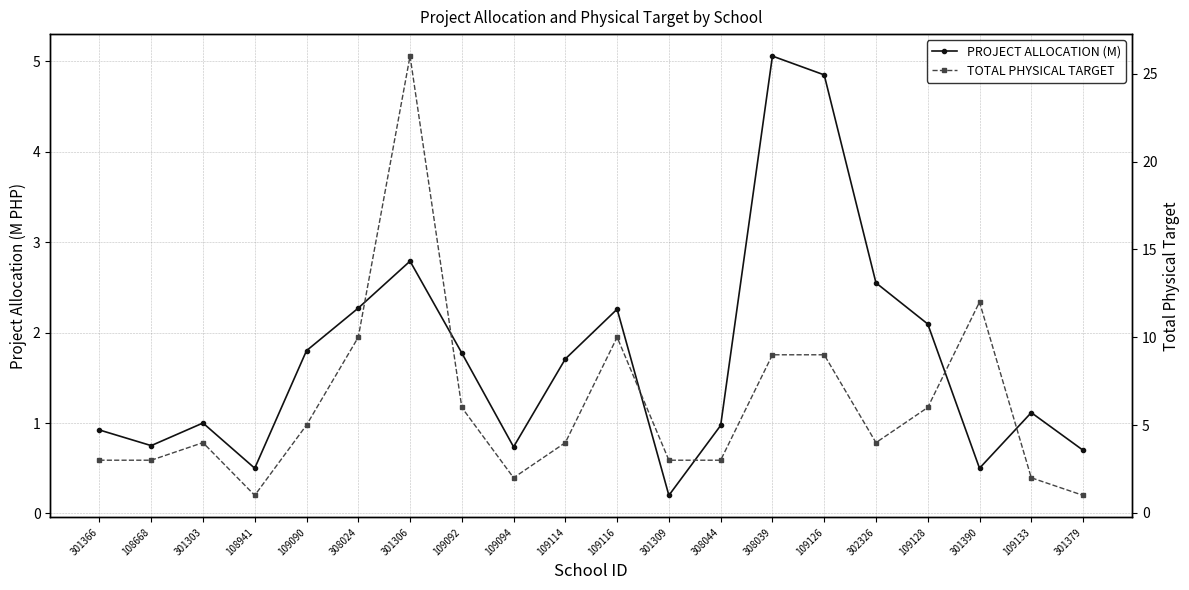

What is the label of the 13th point from the right?

109092